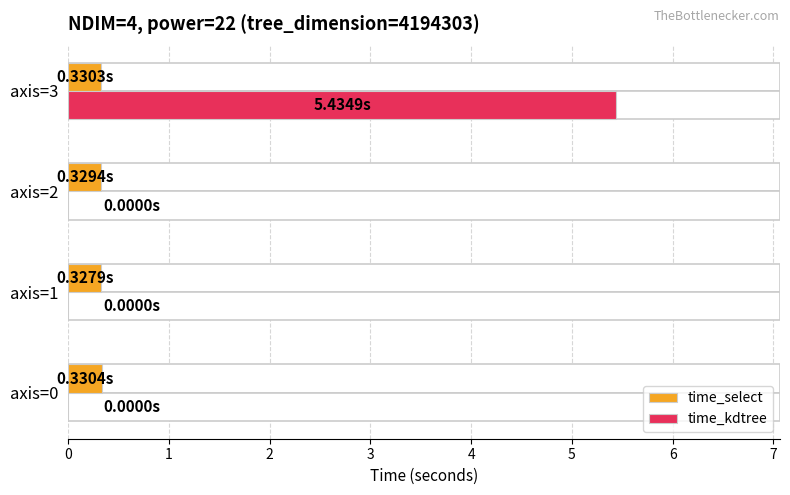

What is the highest value of the time_select series?

0.3